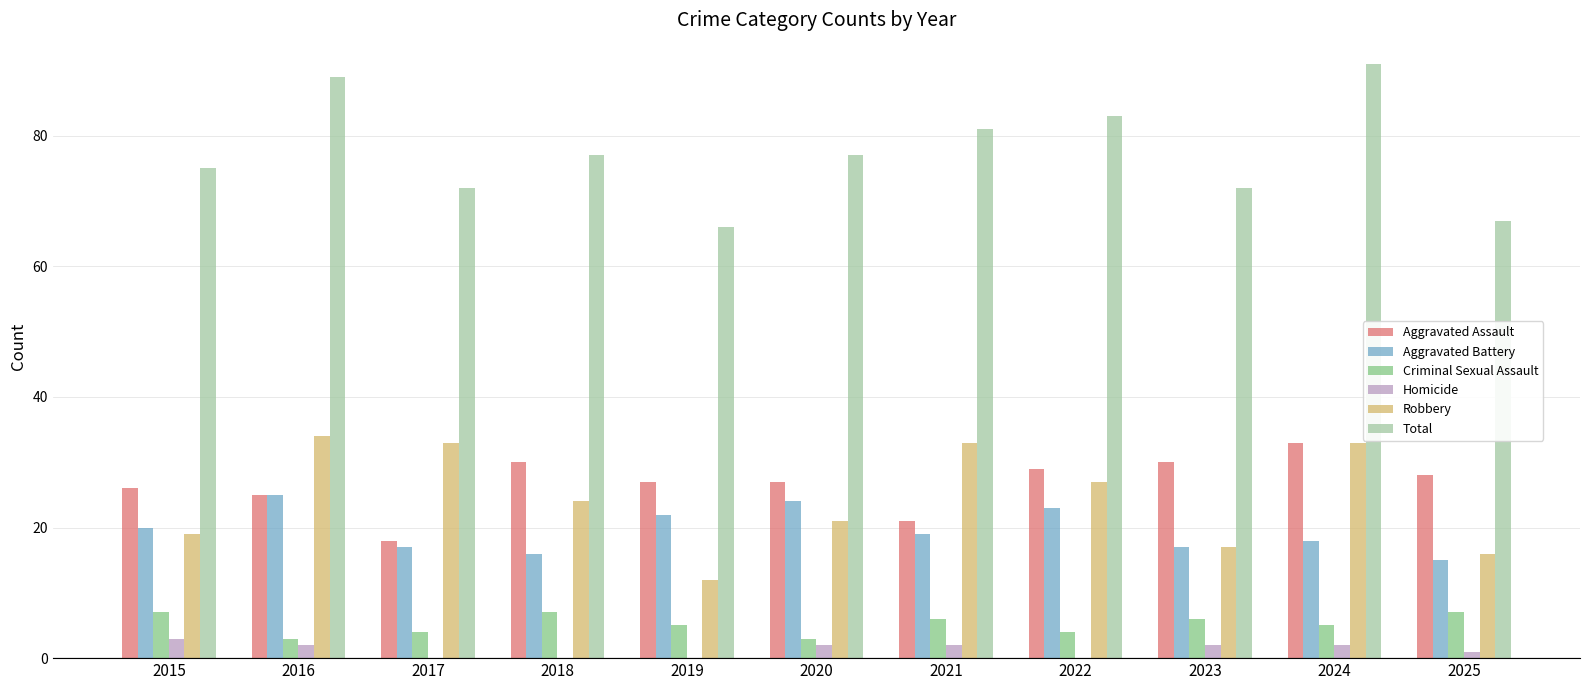

Which label corresponds to the largest value in the chart?

2024